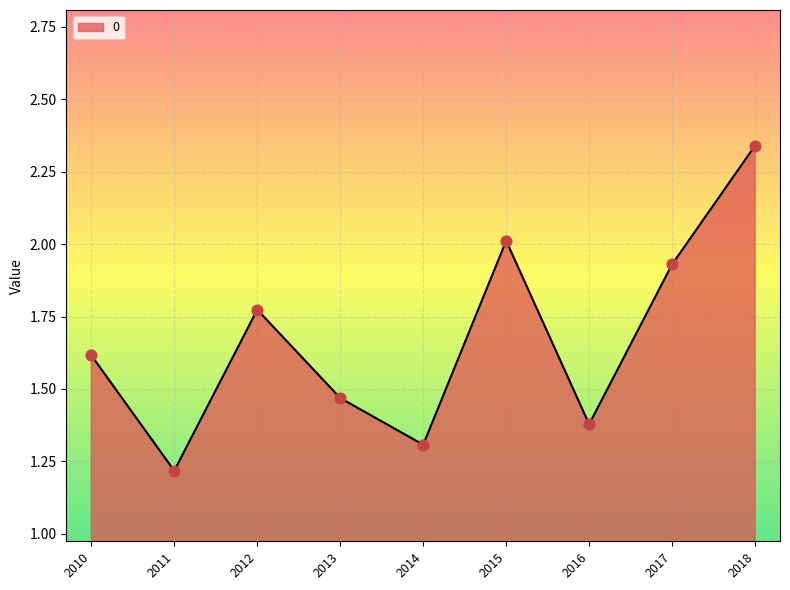

What is the change in value from 2012 to 2014?

-0.5